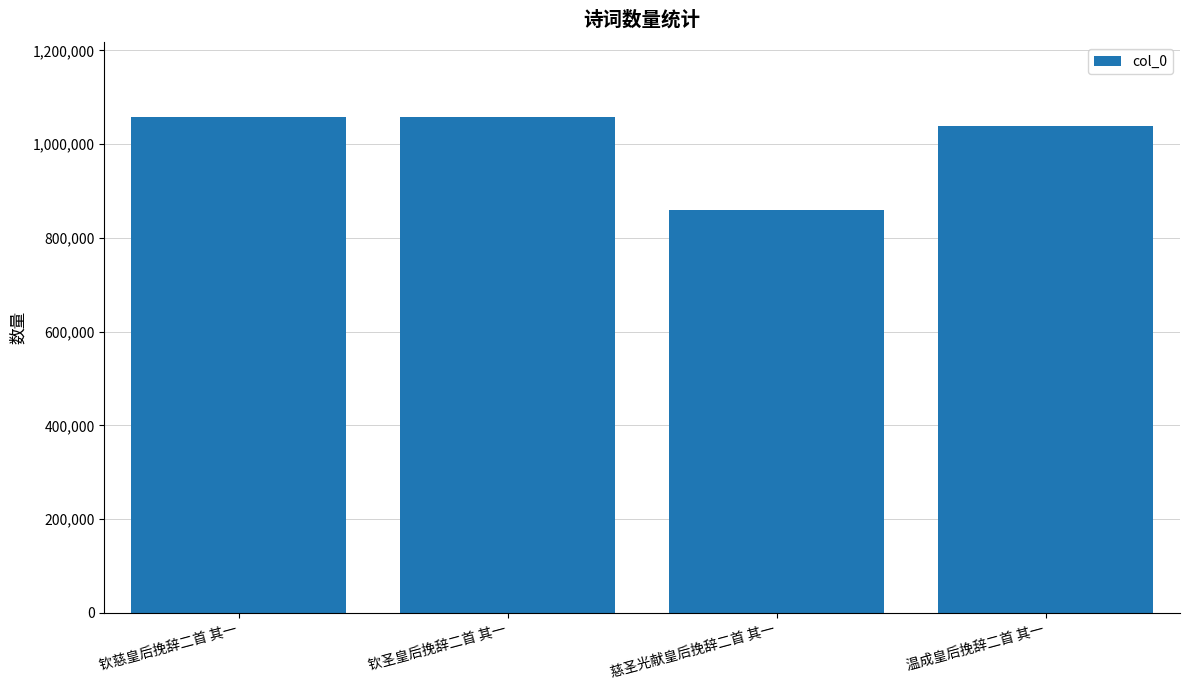

What is the label of the 4th bar from the right?

钦慈皇后挽辞二首 其一